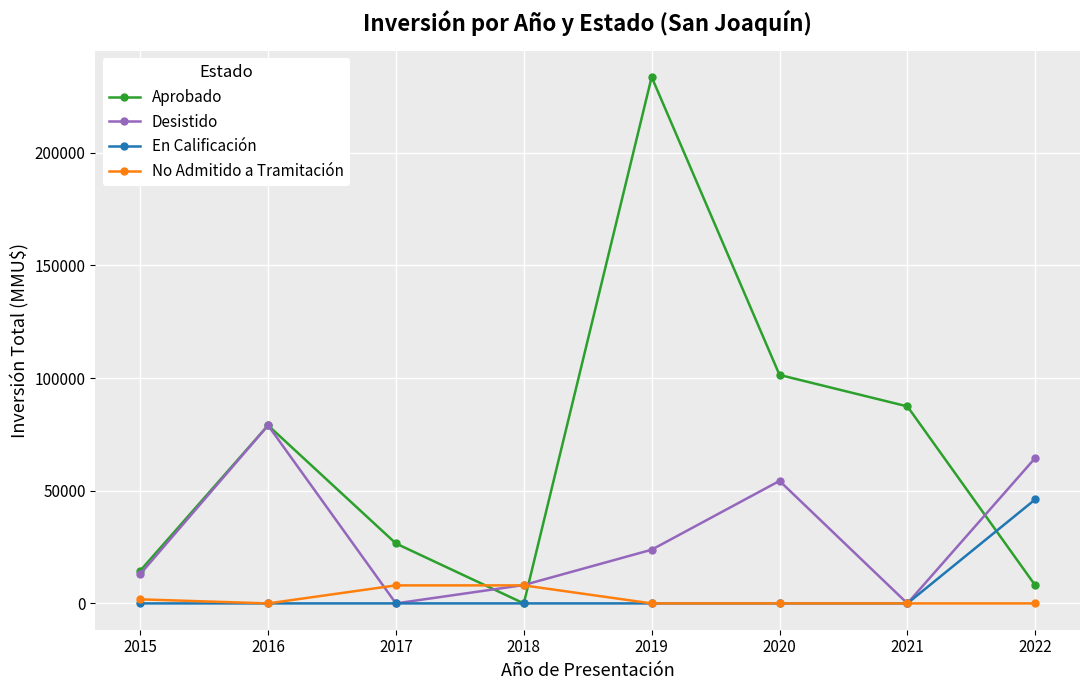

Is it true that En Calificación equals 0 at 2017?

True